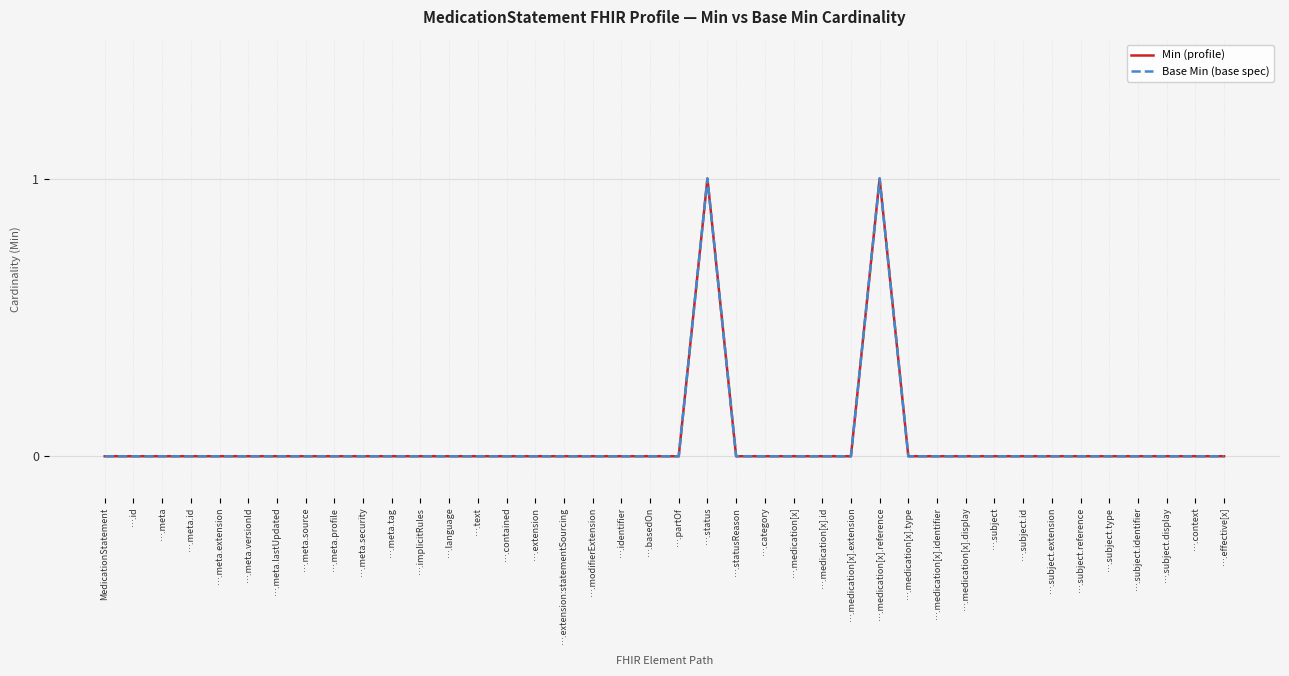

Which series has the largest range (max minus min)?

Min (profile)